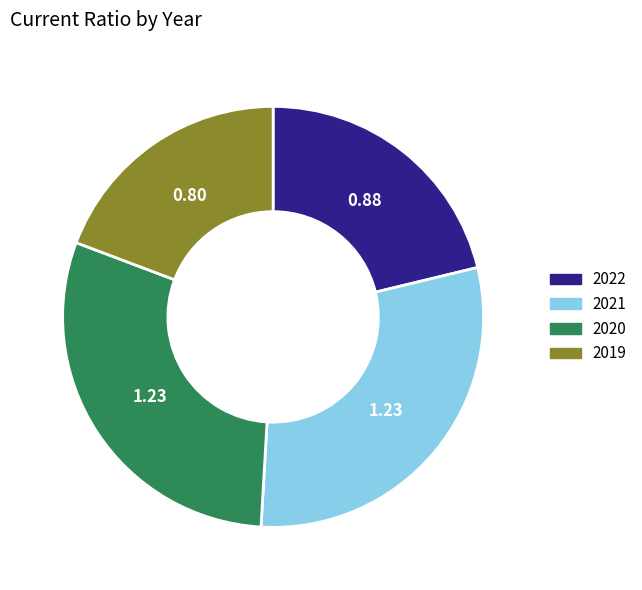

How many segments does this pie chart have?

4